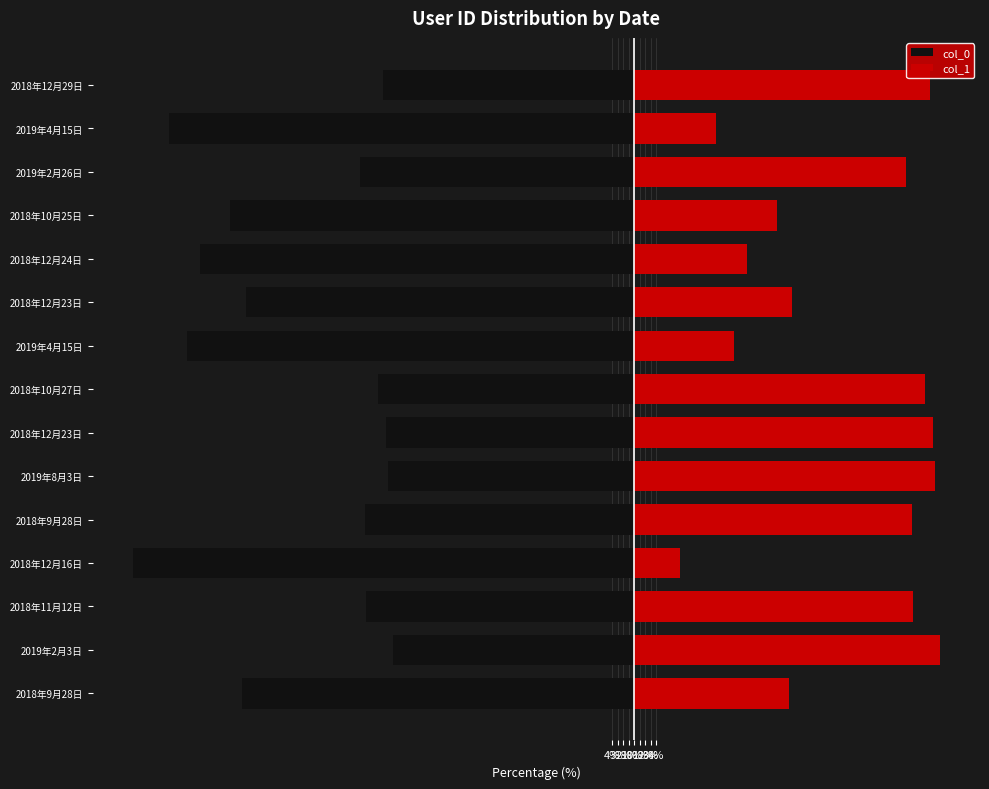

The value of col_0 at 2018年10月27日 is -80.4. True or false?

False